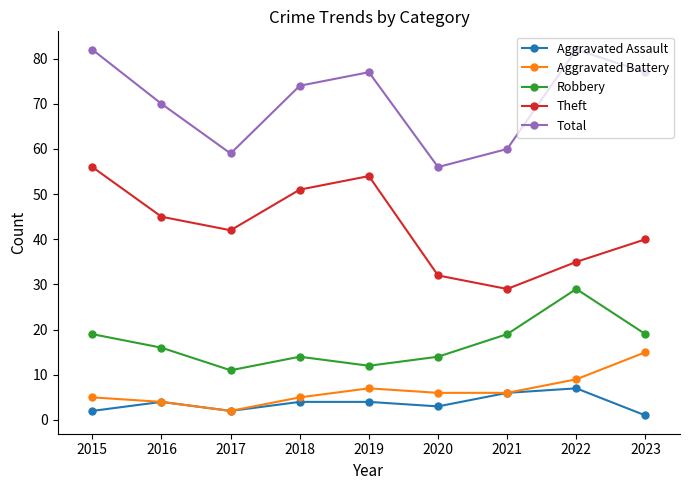

Read the Aggravated Battery value at 2020.

6